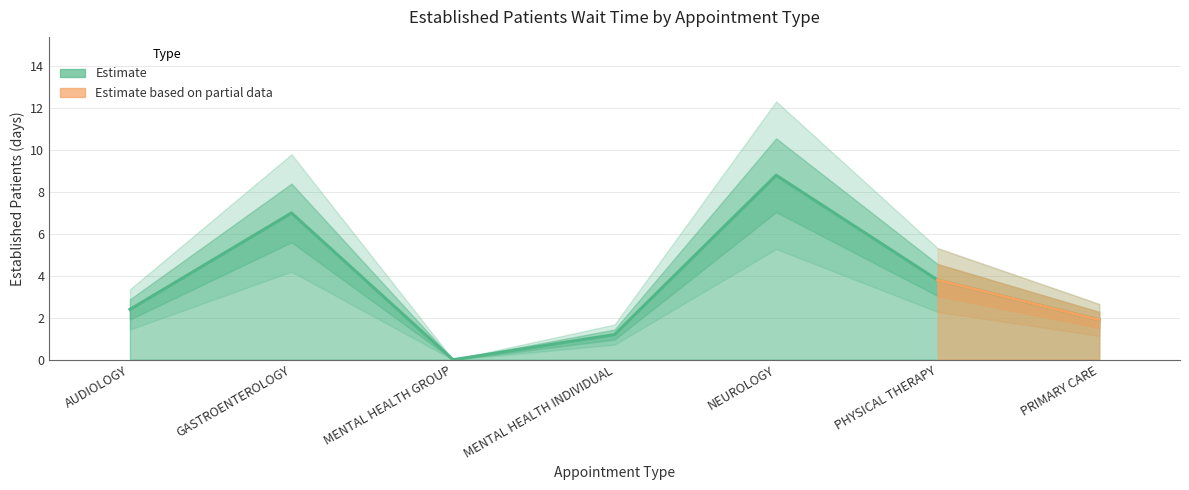

Which category has the lowest value across all series?

MENTAL HEALTH GROUP